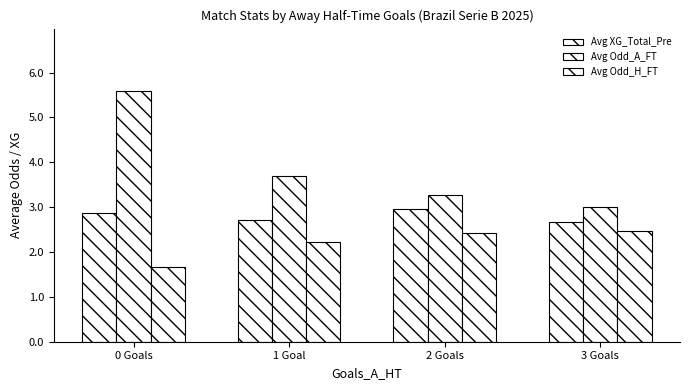

What is the maximum value for Avg Odd_A_FT?

5.6